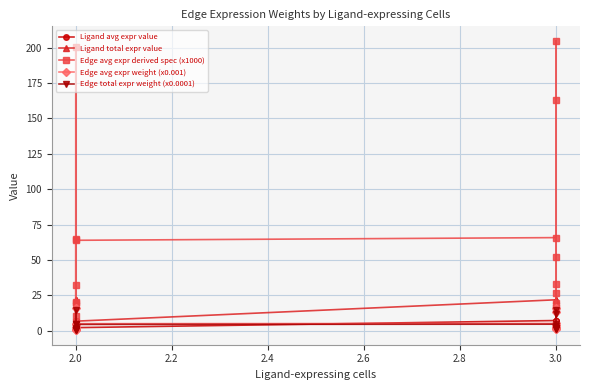

How many interior local peaks does the Ligand avg expr value series have?

1